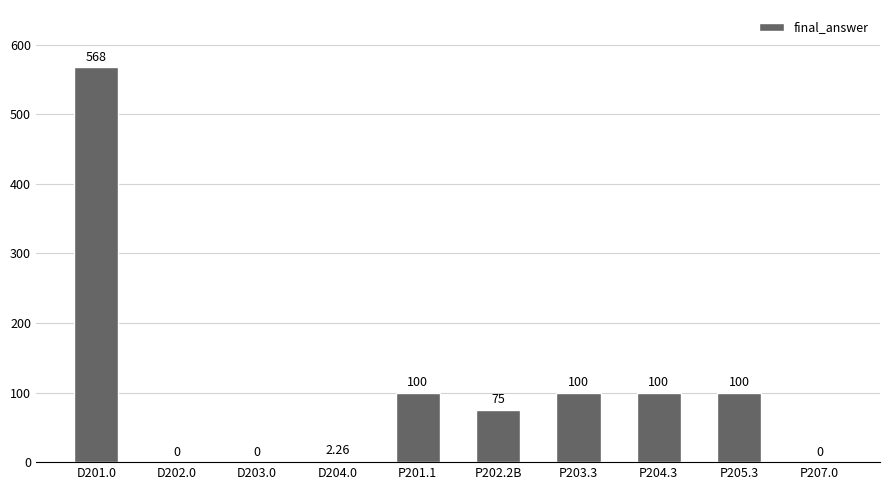

Which has a higher value, P205.3 or P202.2B?

P205.3